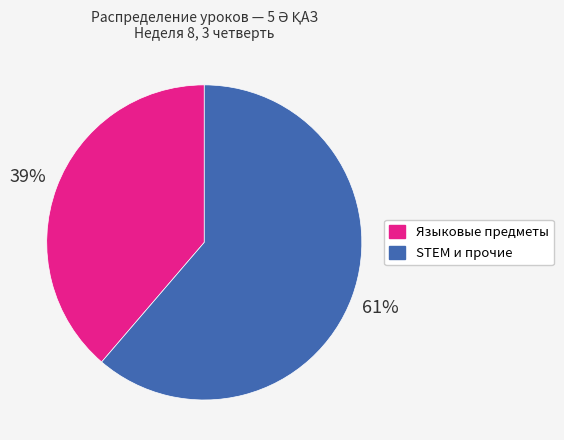

To the nearest percent, what is the average slice percentage?

50%